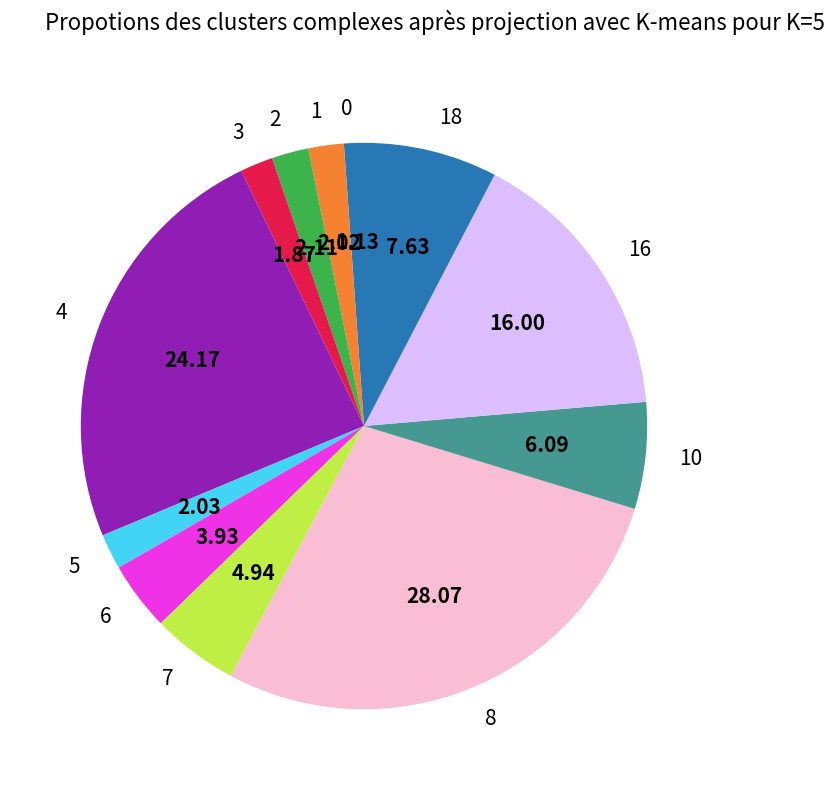

Which slice is the smallest?

0